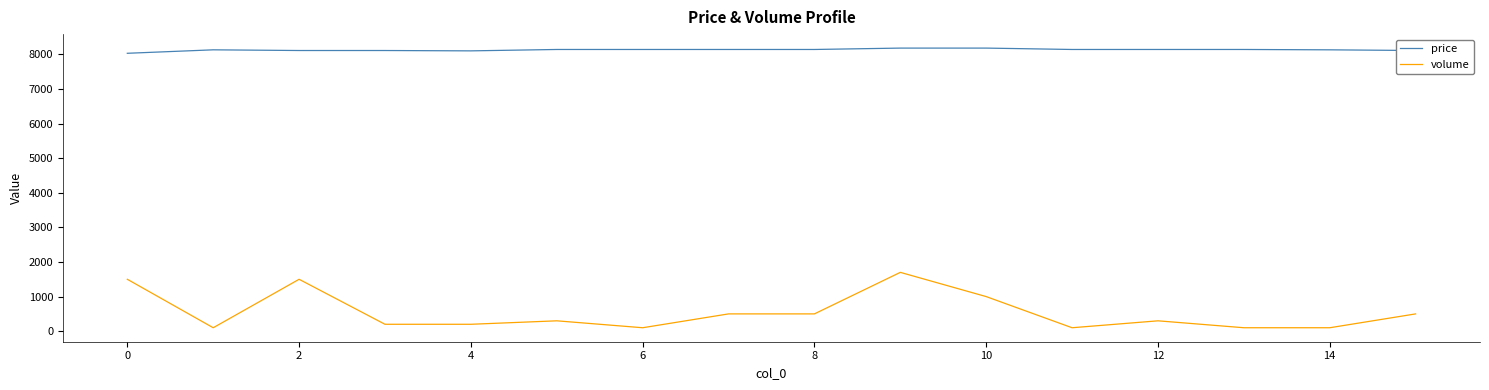

True or false: price has more than 0 points higher than both neighbors.

True